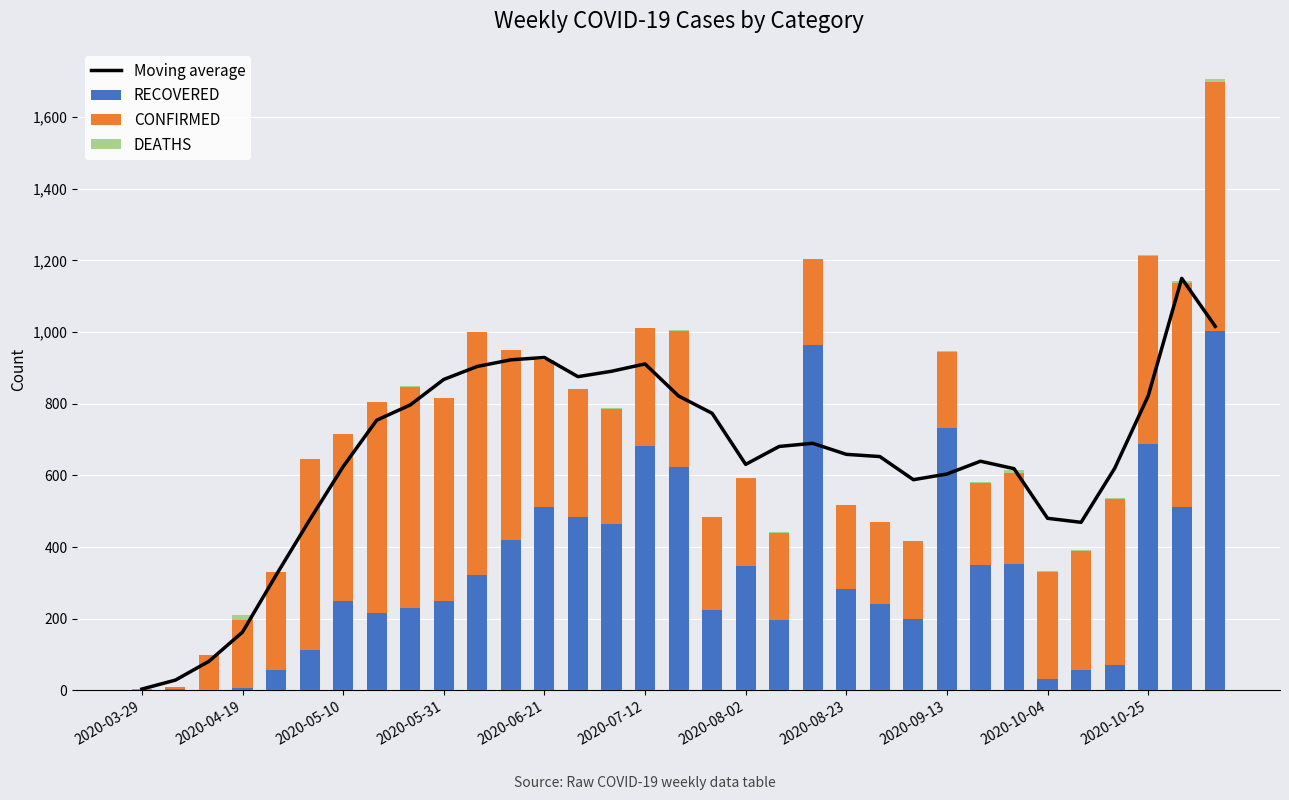

At how many categories does at least one series exceed 1070?

1